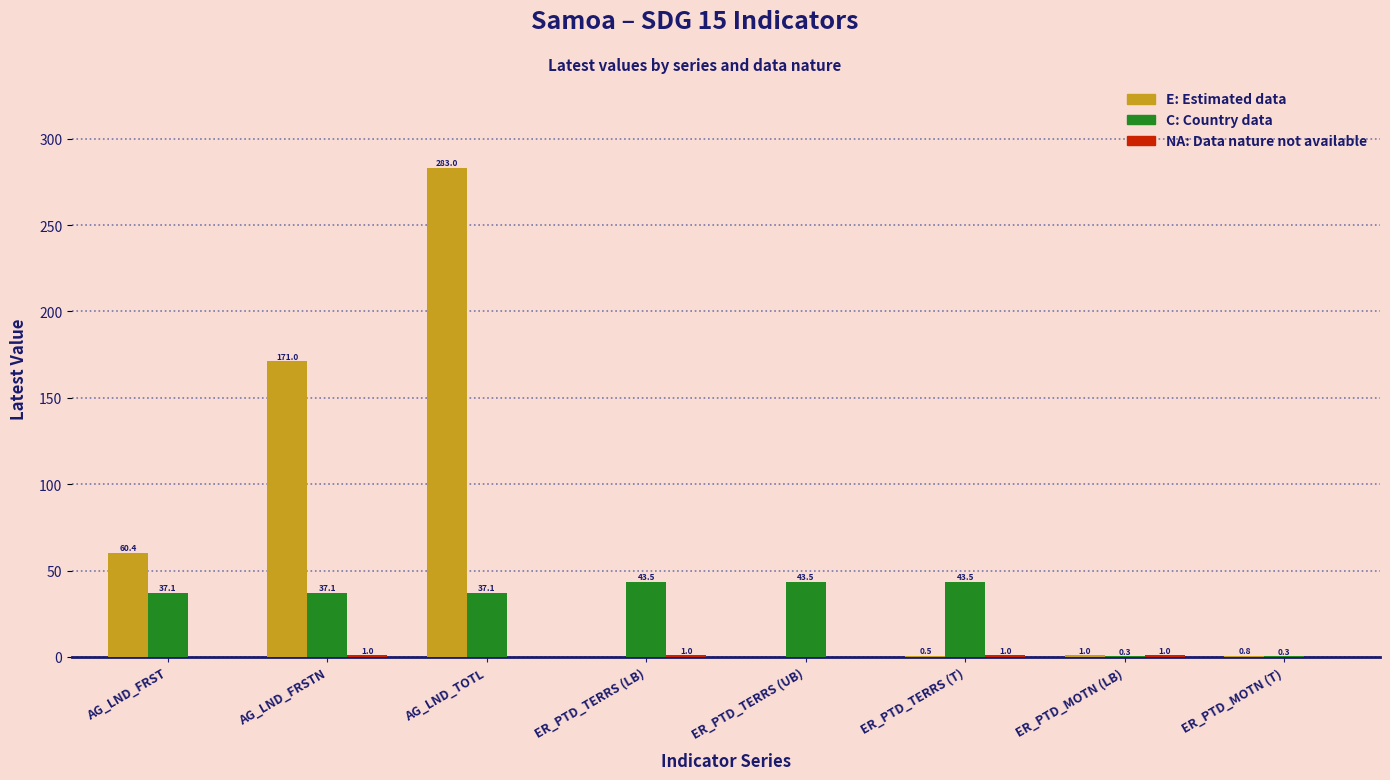

Which series has the largest total across all categories?

E: Estimated data